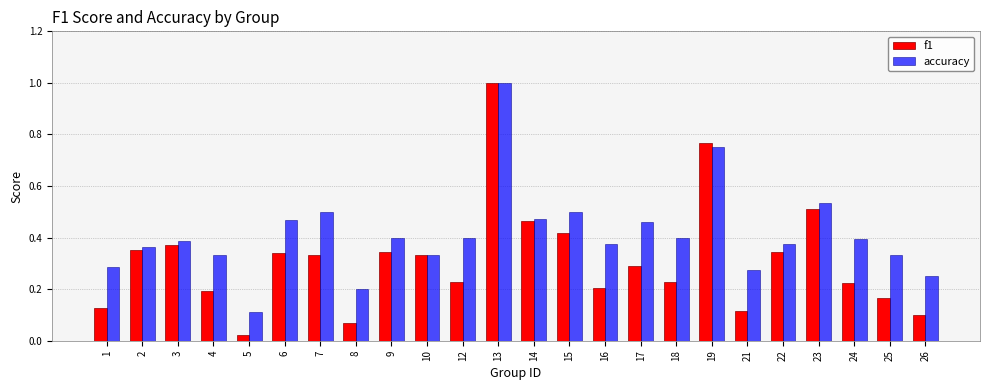

What is the sum of all accuracy values?

9.9